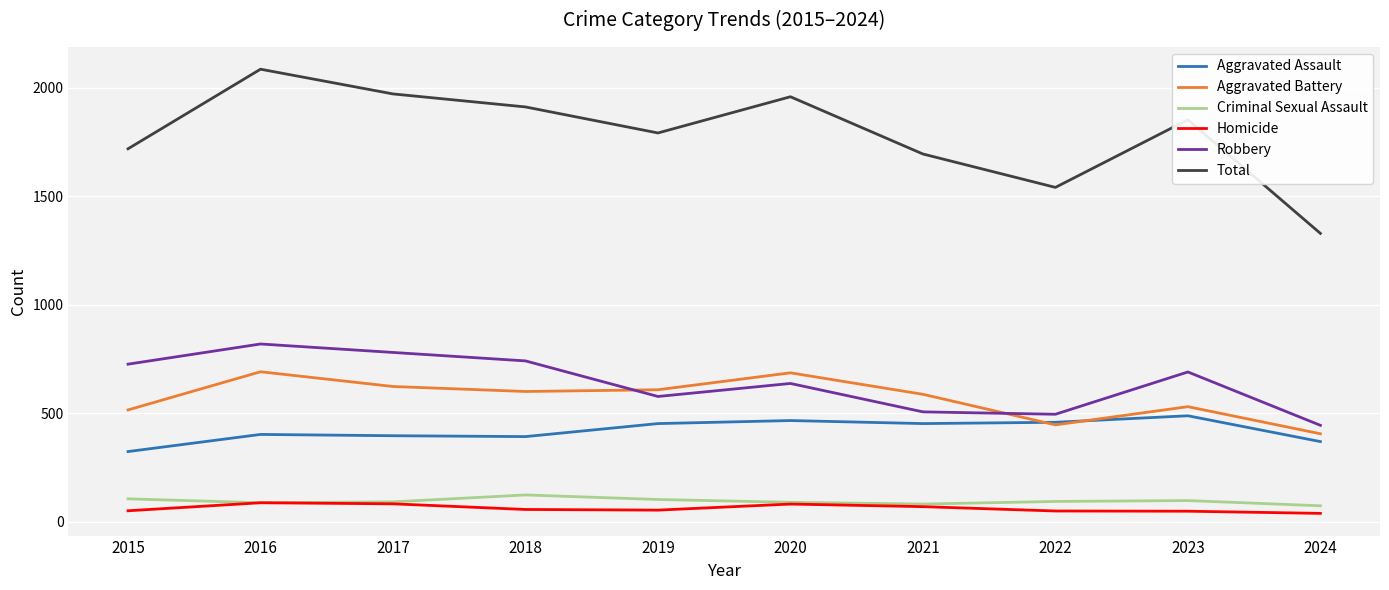

True or false: Robbery and Total cross at least once.

False